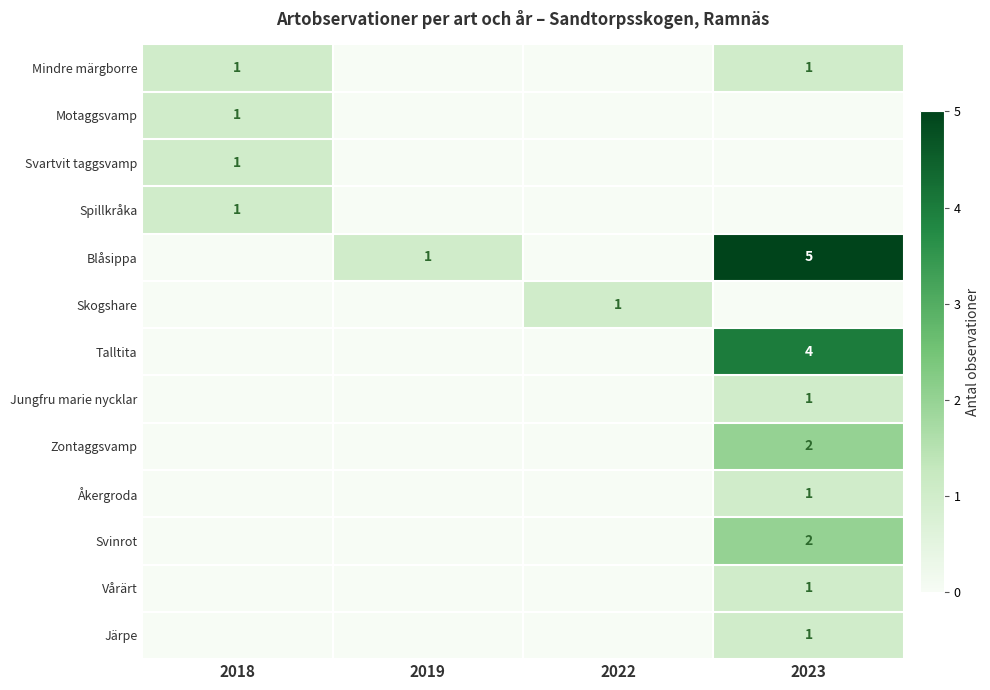

The Mindre märgborre series shows 1 at 2023. True or false?

True